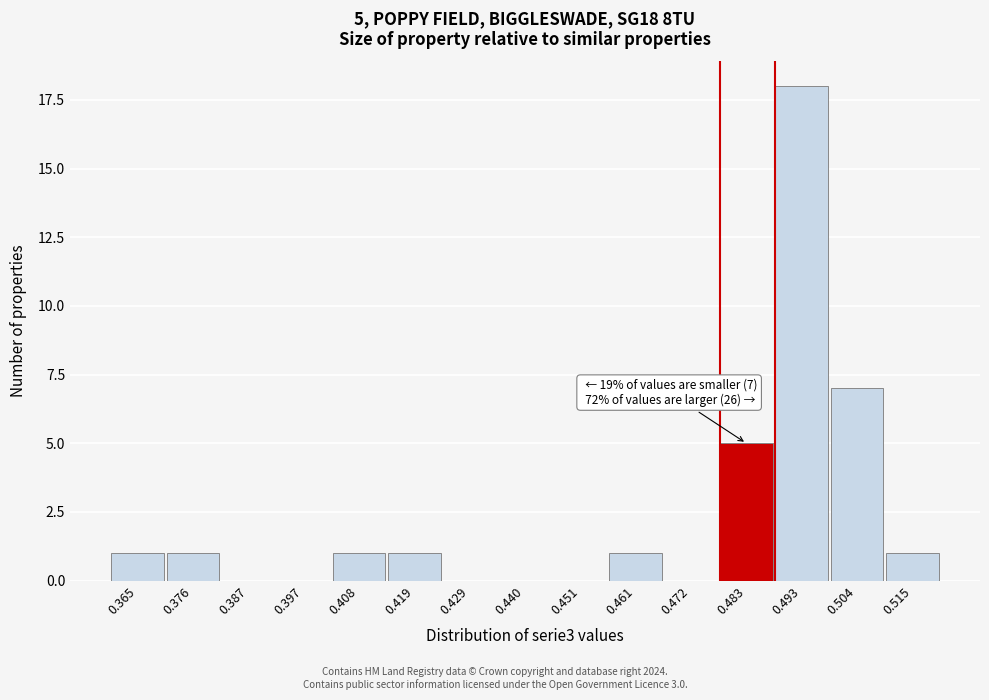

Reading left to right, what are all the values shown in this chart?

0.365=1	0.376=1	0.387=0	0.397=0	0.408=1	0.419=1	0.429=0	0.440=0	0.451=0	0.461=1	0.472=0	0.483=5	0.493=18	0.504=7	0.515=1